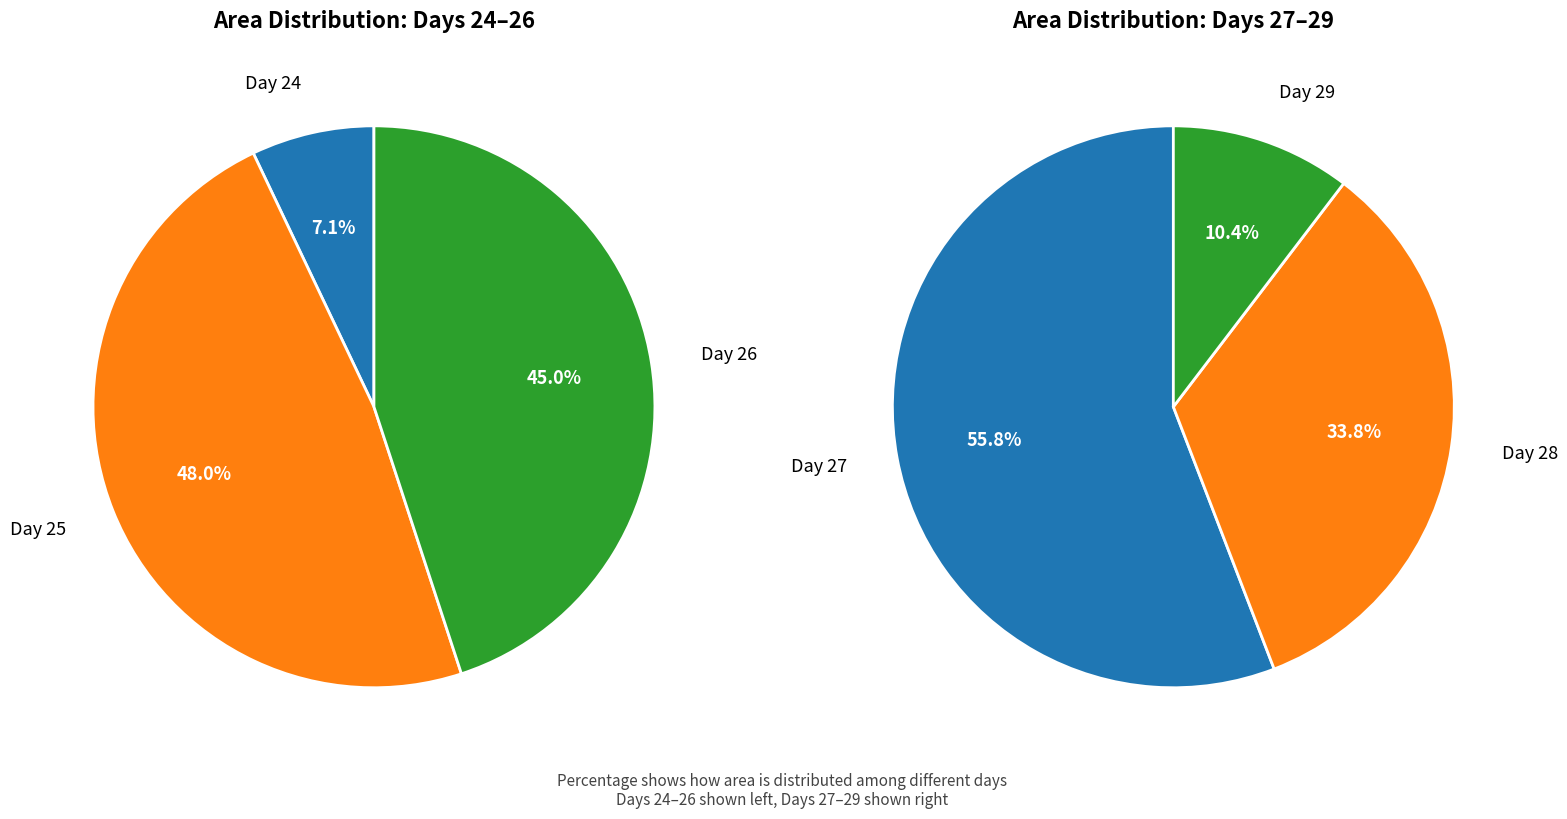

Which slice is the smallest?

24